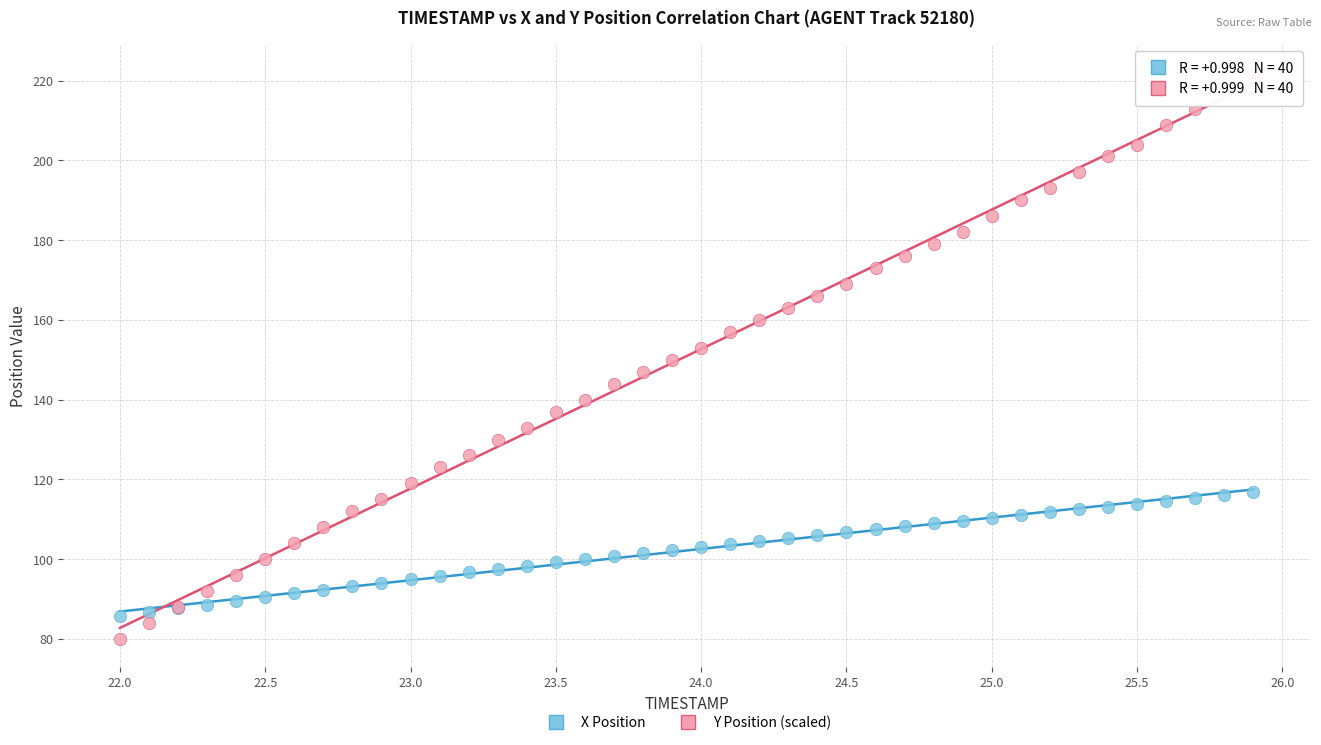

Which series contains the highest Y value?

Y Position (scaled)